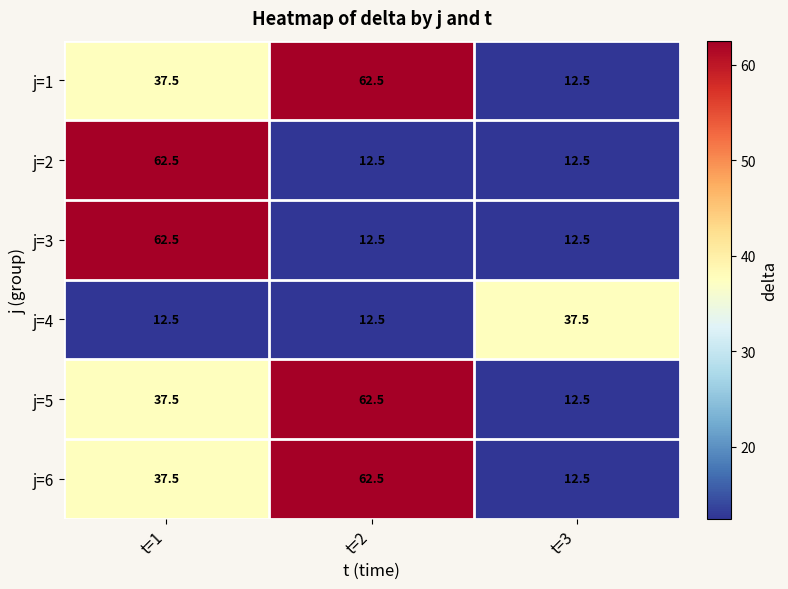

At how many categories does at least one series exceed 60?

2